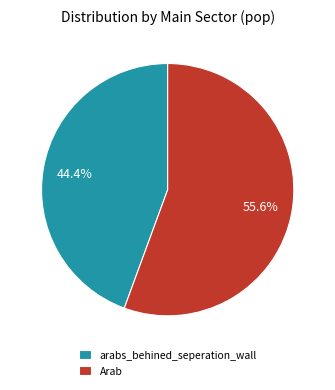

What is the total percentage of Arab and arabs_behined_seperation_wall?

100.0%